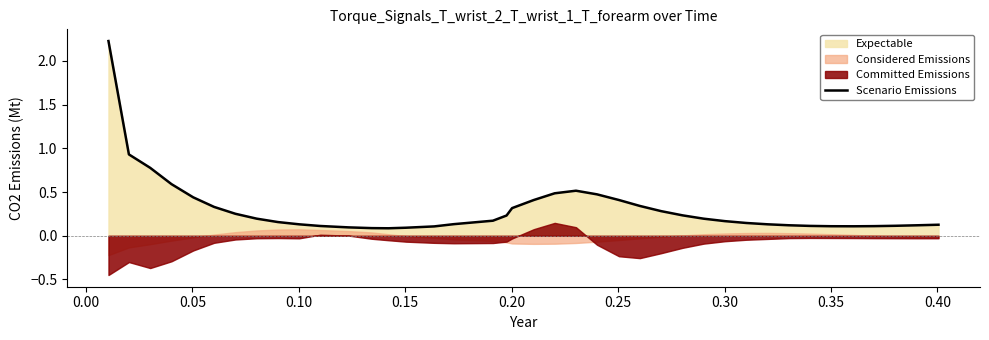

What is the highest value of the Scenario Emissions series?

2.2